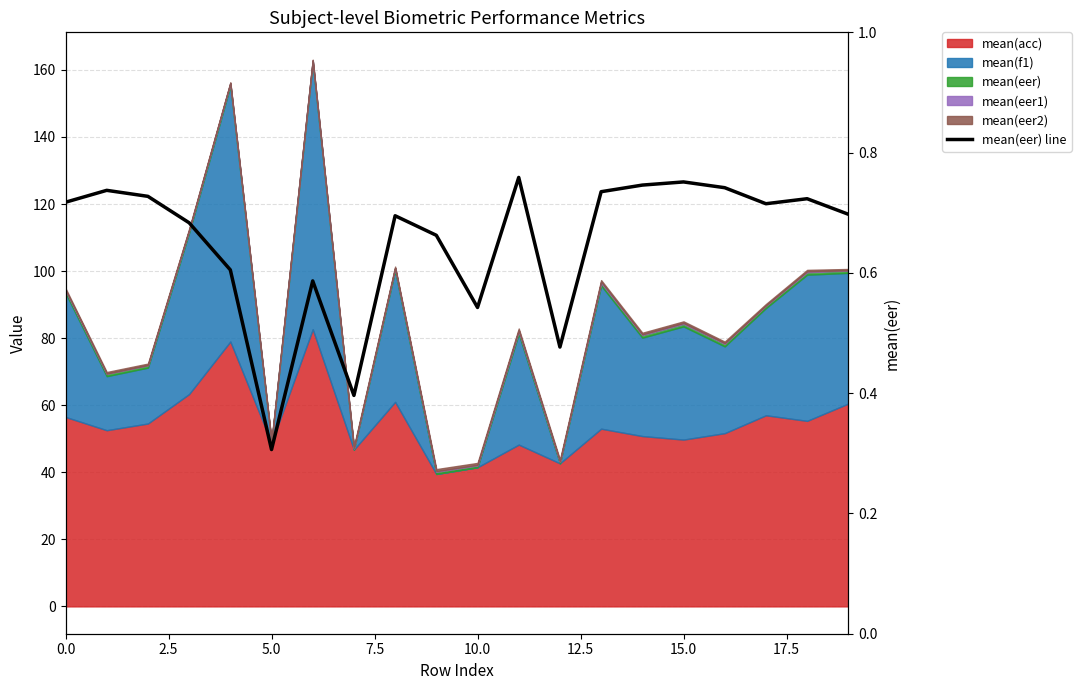

How many values are between 0 and 1?

20